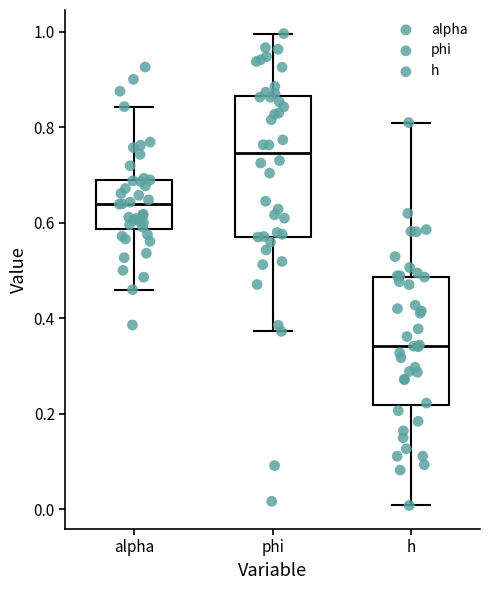

Reading left to right, transcribe this box plot: for each box, give where its median line is, the range the box spans, and where its two whiskers end, as read against the y-axis. The values are not printed on the chart, so give them approximately, as read against the axis.

alpha: median 0.64, box 0.58 to 0.70, whiskers 0.46 to 0.84
phi: median 0.74, box 0.58 to 0.86, whiskers 0.38 to 1.00
h: median 0.34, box 0.22 to 0.48, whiskers 0.00 to 0.80